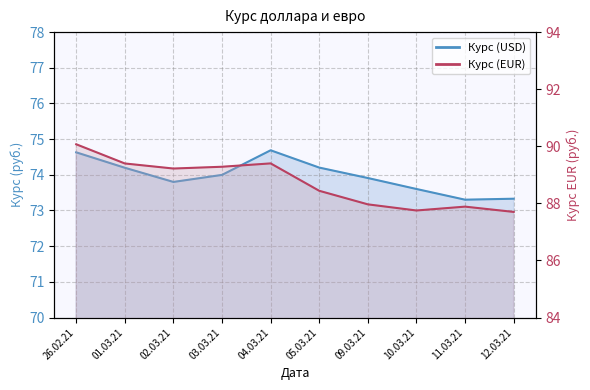

True or false: Курс (EUR) and Курс (USD) intersect in this chart.

False